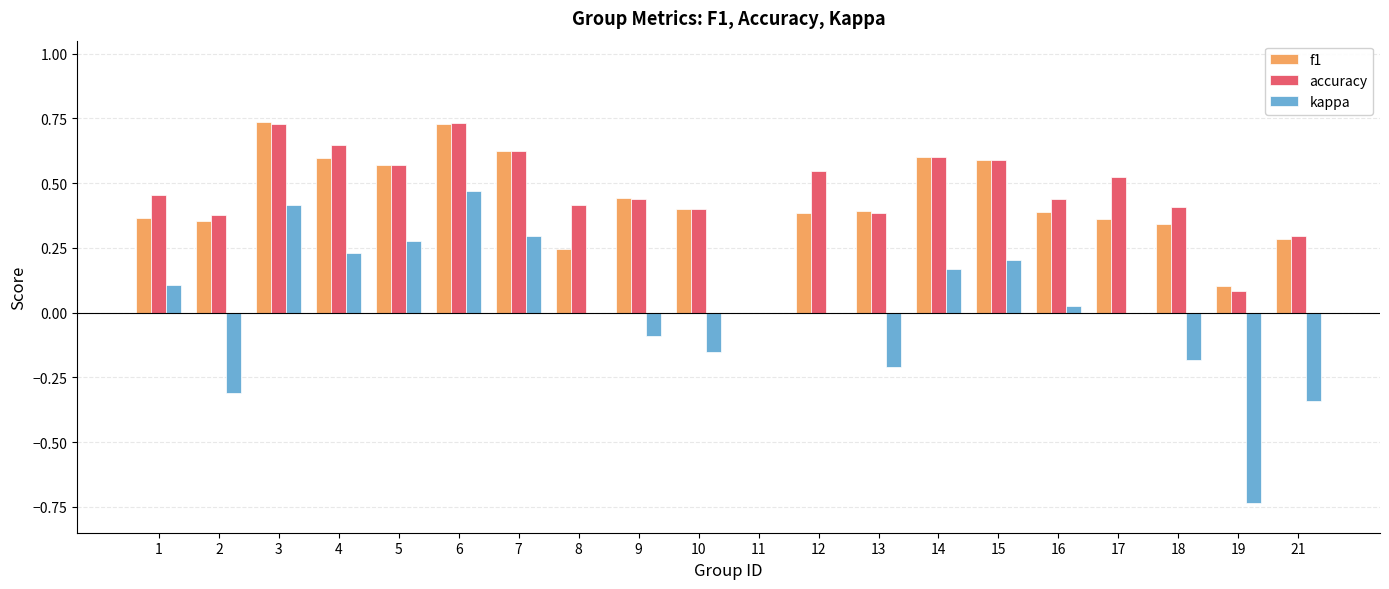

True or false: f1 has a value of 0.0 at 19.

False